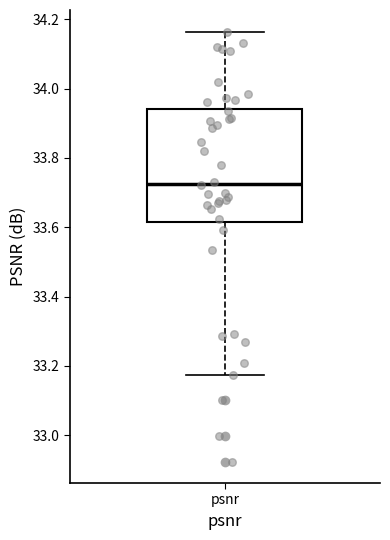

Where is the lower edge of the box for psnr on the y-axis? The values are not printed on the chart, so give them approximately, as read against the axis.

33.62